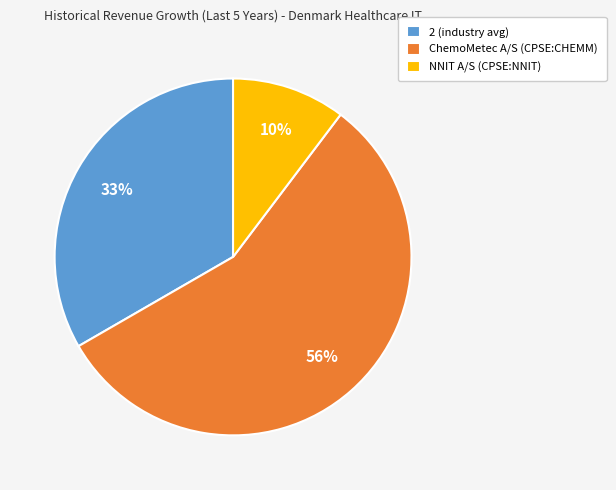

Is it true that ChemoMetec A/S (CPSE:CHEMM) is 56% of the pie?

True